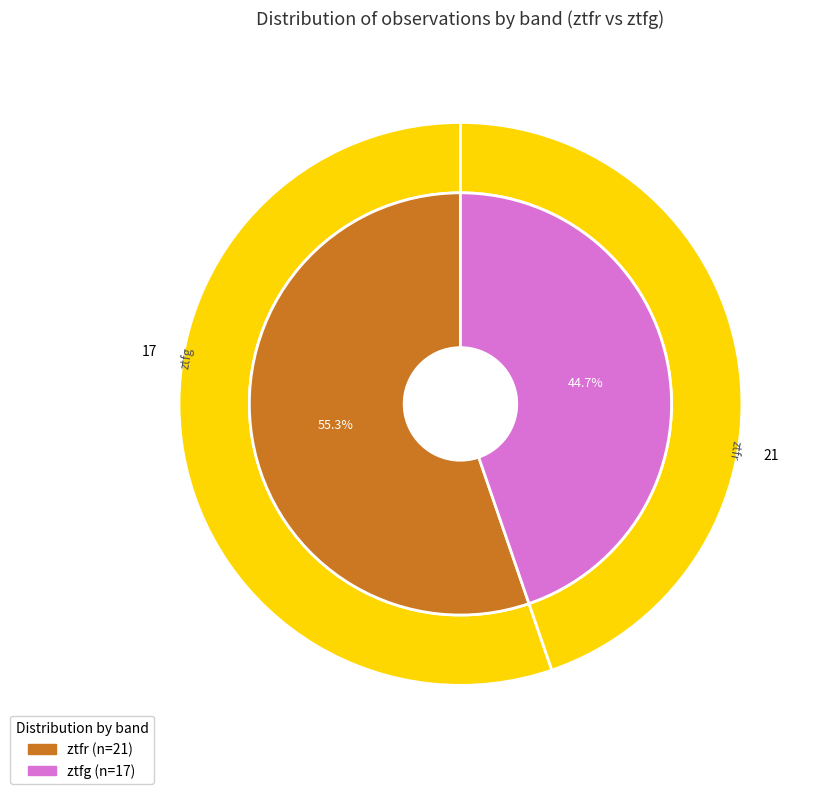

What is the smallest slice in the pie chart?

ztfg